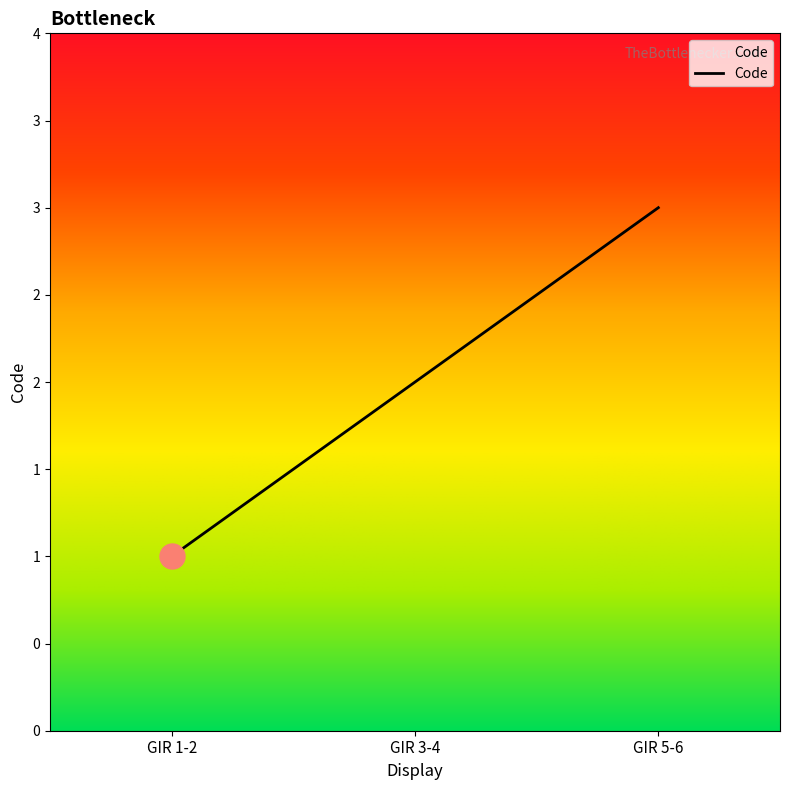

What is the label of the 3rd point from the right?

GIR 1-2